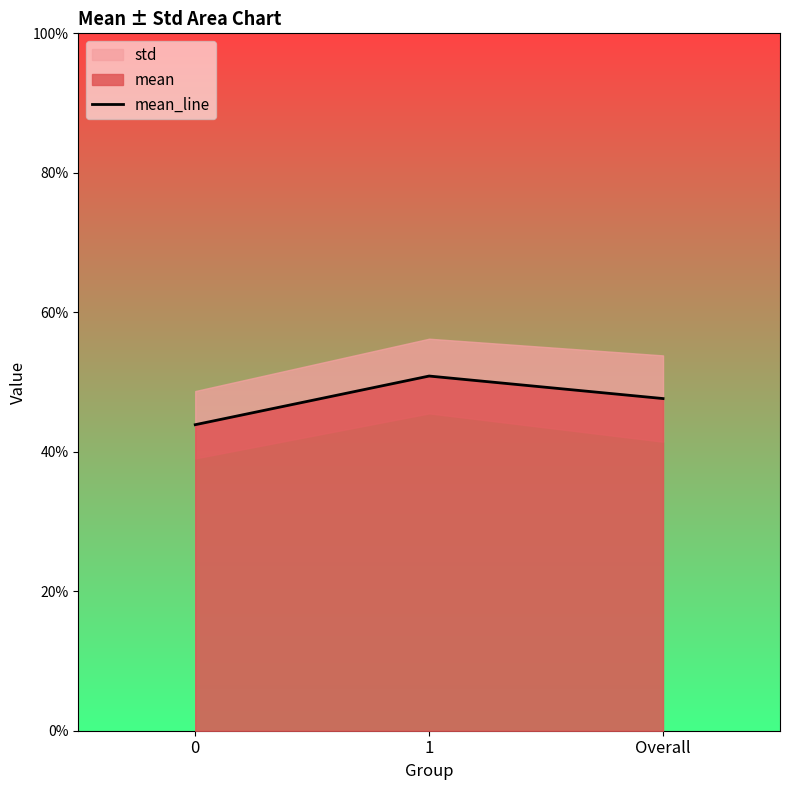

Reading left to right, extract all data points from this chart.

0=0.4	1=0.5	Overall=0.5